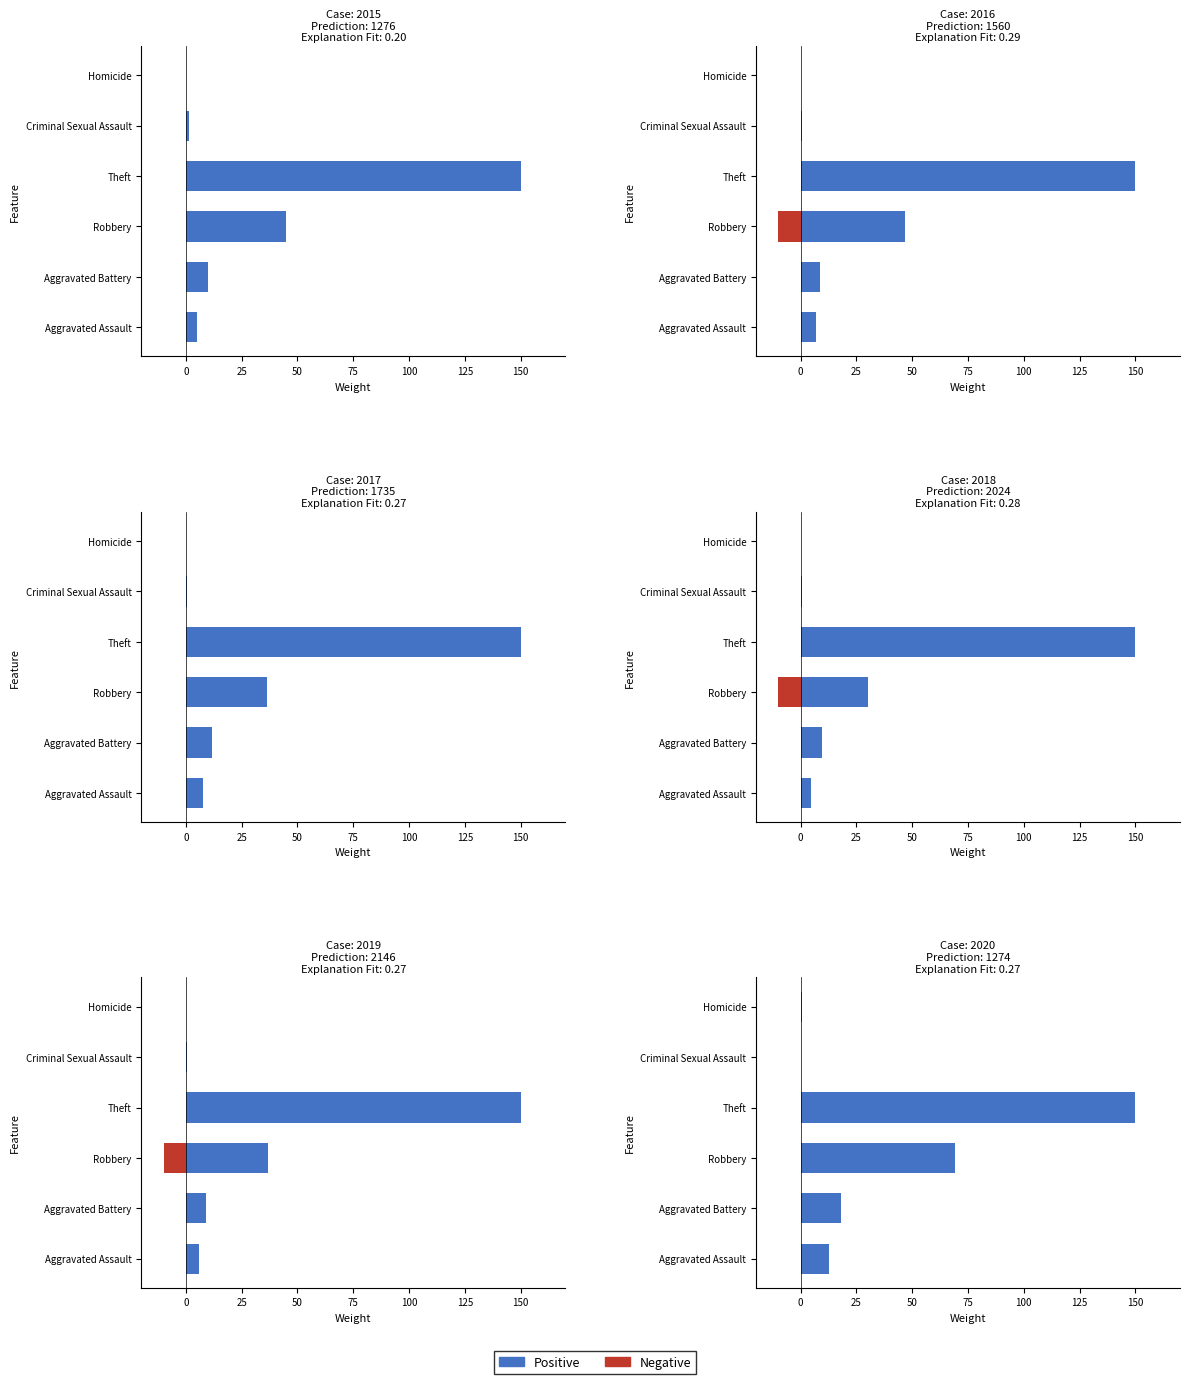

What is the greatest value displayed?

150.0